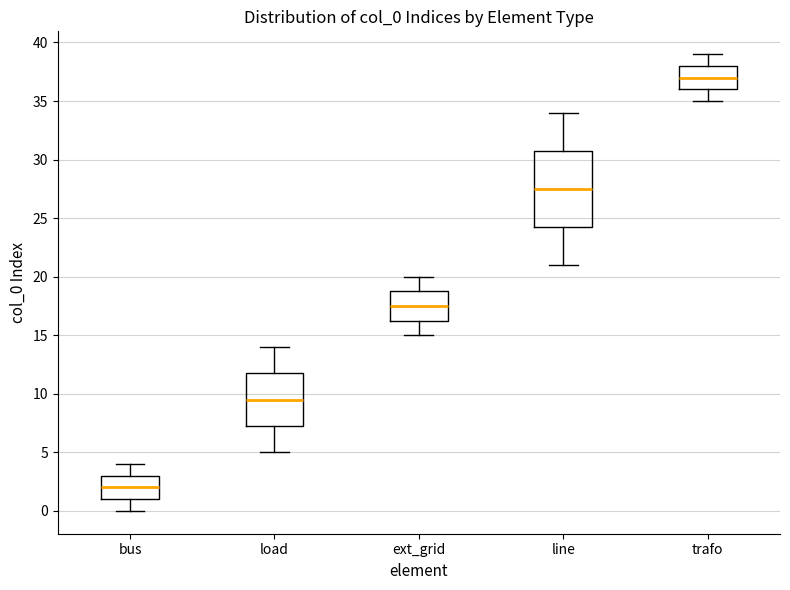

Reading left to right, read every box against the y-axis: the position of its median line, the range the box covers, and the ends of its whiskers. The values are not printed on the chart, so give them approximately, as read against the axis.

bus: median 2.0, box 1.0 to 3.0, whiskers 0.0 to 4.0
load: median 9.5, box 7.5 to 12.0, whiskers 5.0 to 14.0
ext_grid: median 17.5, box 16.5 to 19.0, whiskers 15.0 to 20.0
line: median 27.5, box 24.5 to 31.0, whiskers 21.0 to 34.0
trafo: median 37.0, box 36.0 to 38.0, whiskers 35.0 to 39.0